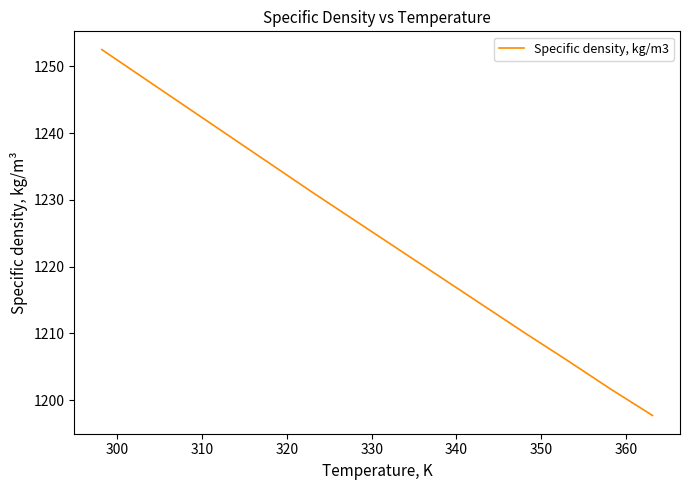

What is the difference between the maximum and minimum values?

54.8